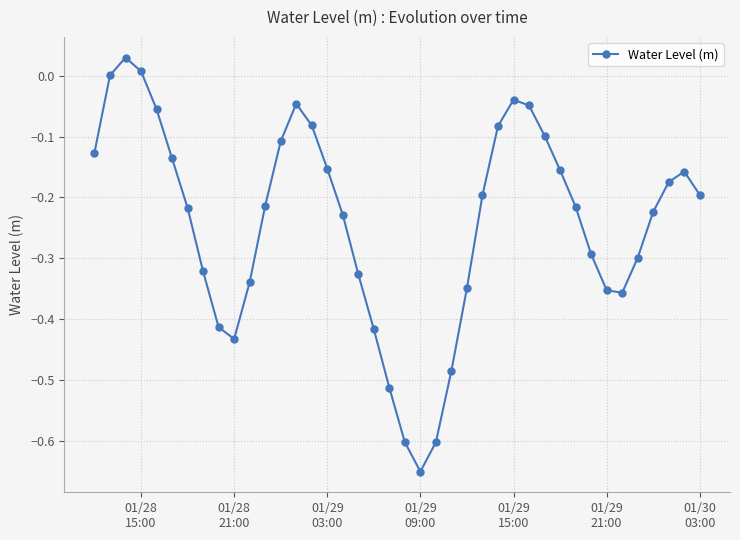

Count the number of categories in the chart.

40